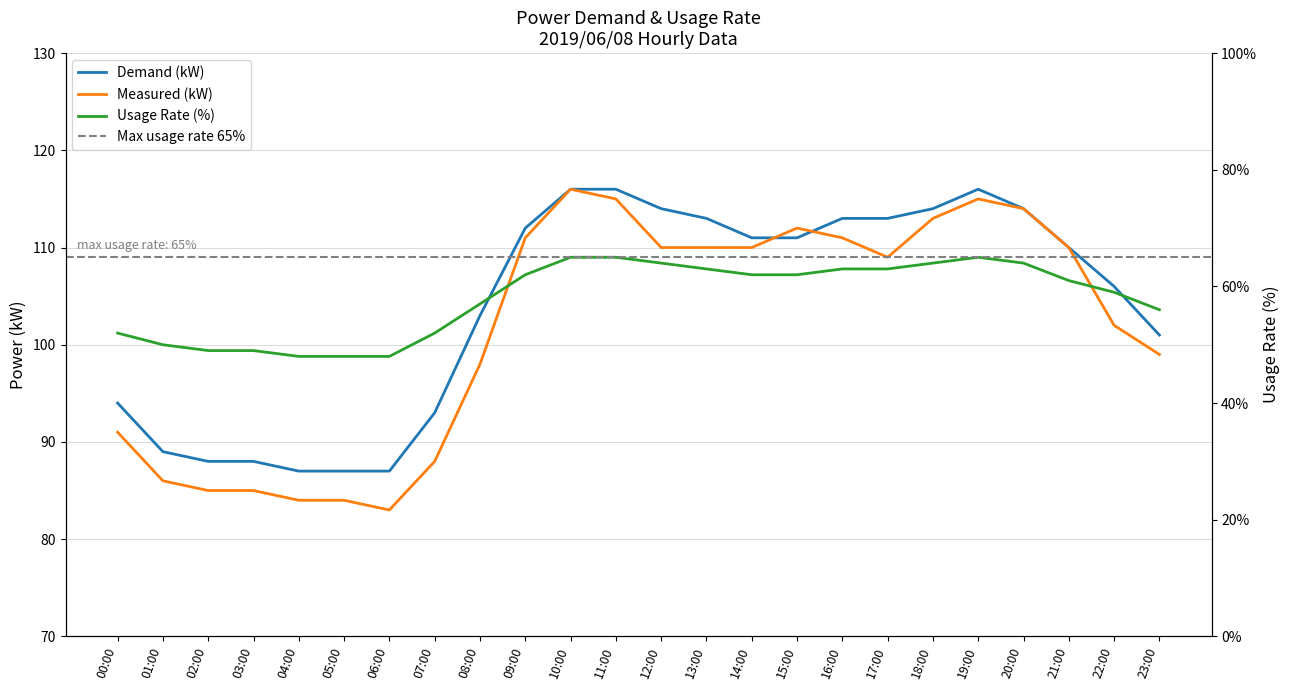

Which series has the largest total across all categories?

Demand (kW)